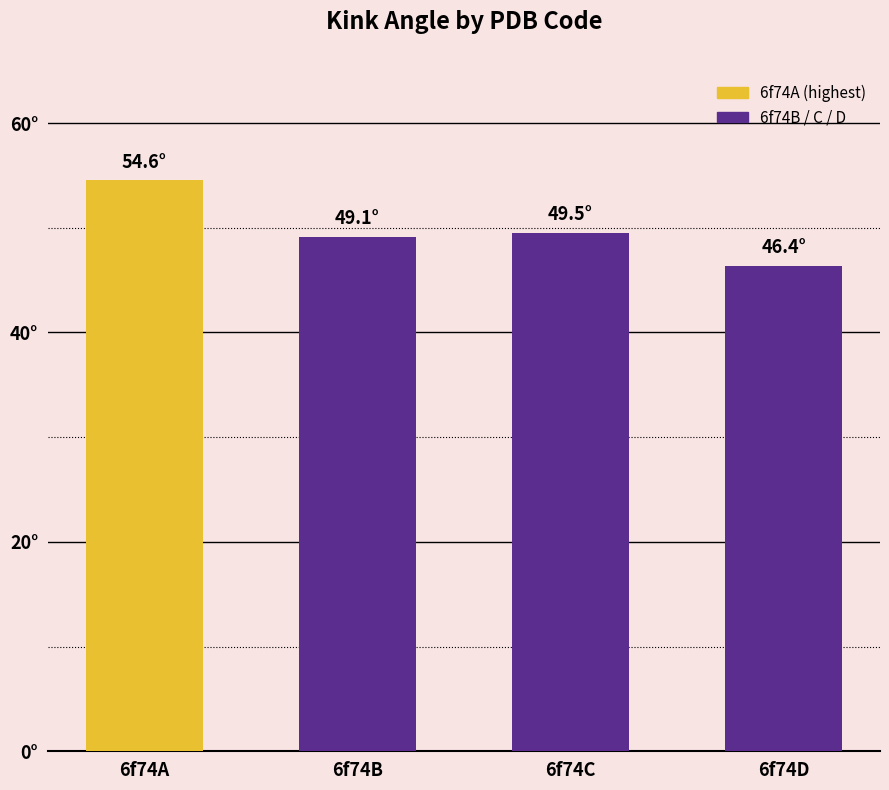

At which label does the data first exceed 49?

6f74A